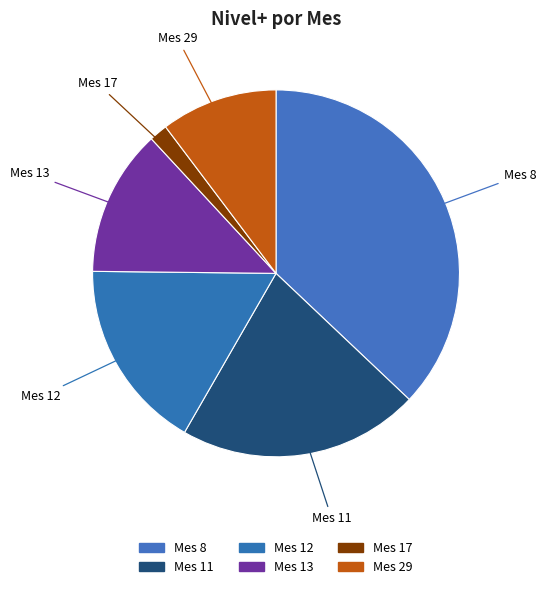

Is the sum of Mes 11 and Mes 29 greater than half?

No